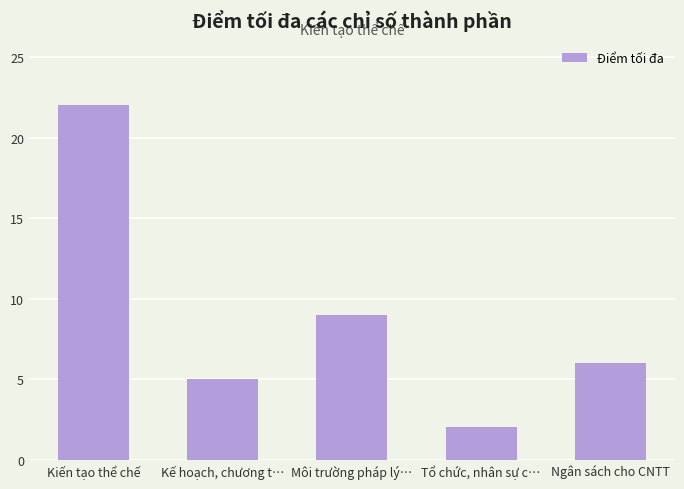

True or false: the data shows 6 at Ngân sách cho CNTT.

True